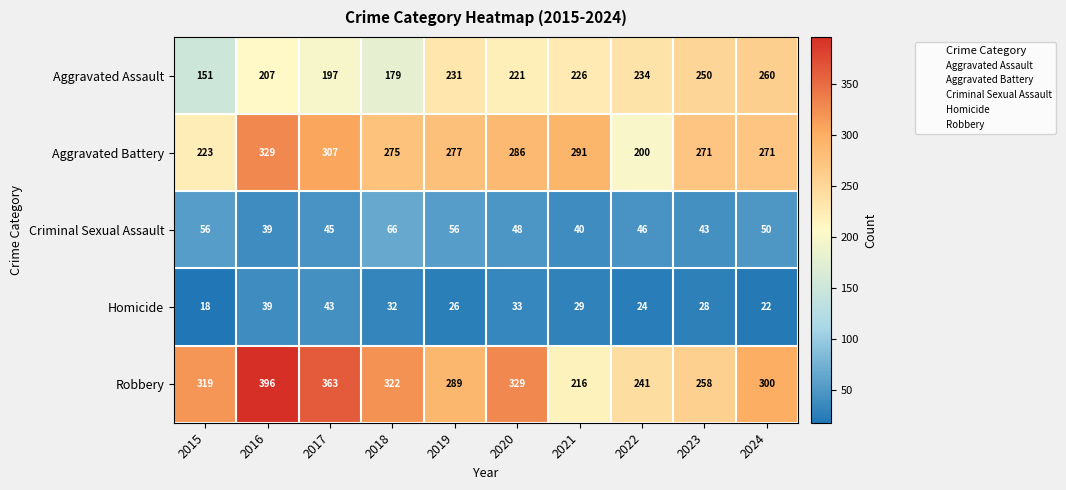

Is it true that Aggravated Battery equals 223 at 2015?

True